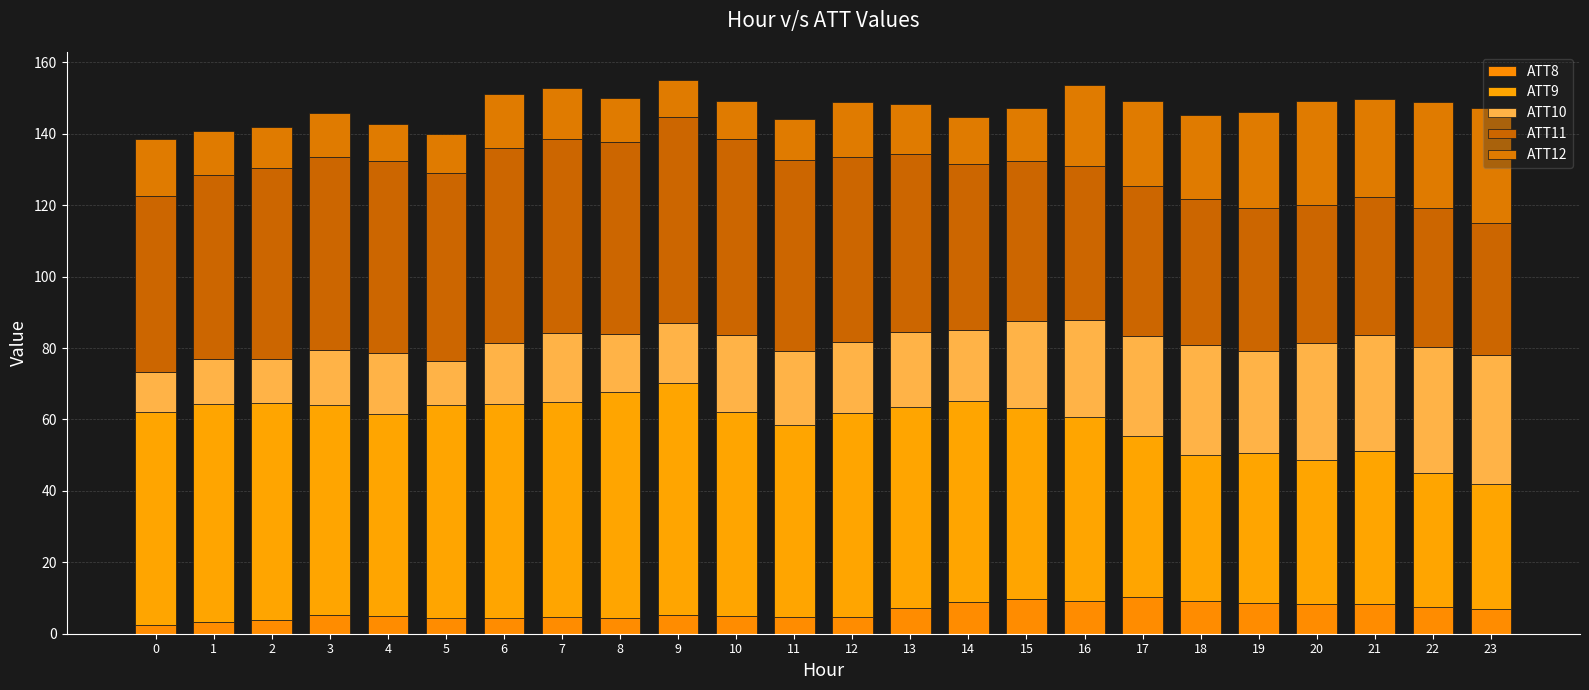

How many categories are shown in the chart?

24